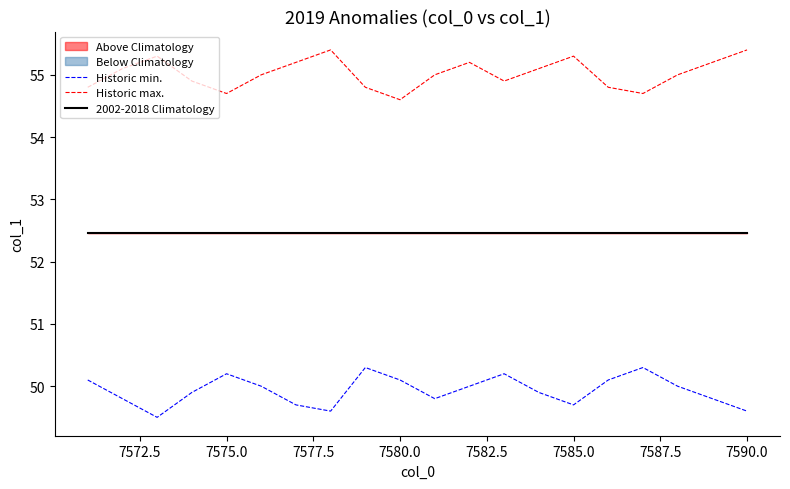

True or false: 2002-2018 Climatology and Historic min. intersect in this chart.

False